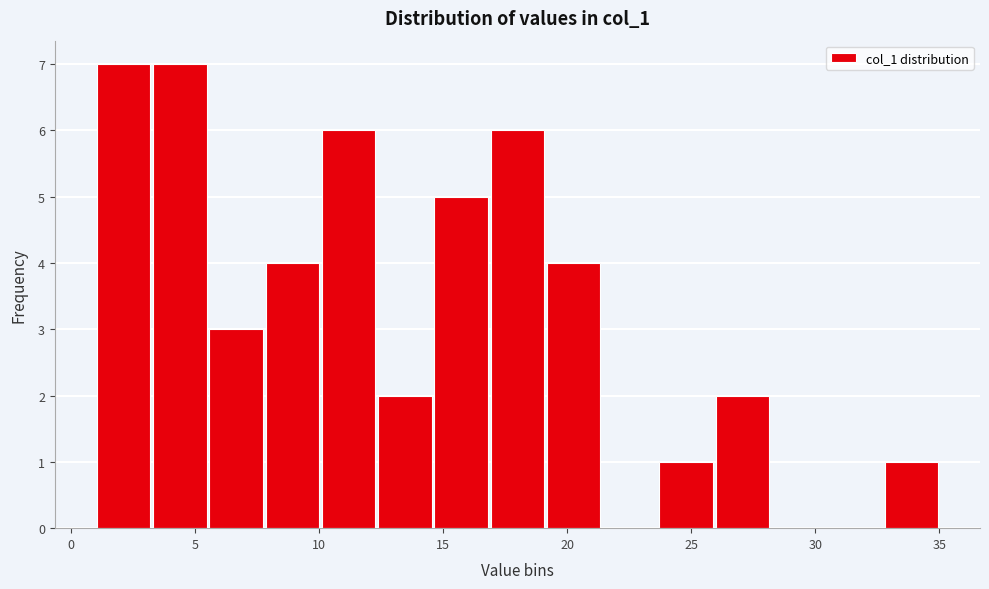

Reading left to right, transcribe this chart: for each bar, give the range it covers on the x-axis and its height. Neither the bar edges nor the heights are printed on the chart, so give them approximately, as read against the axes.

1.0 to 3.5: 7
3.5 to 5.5: 7
5.5 to 8.0: 3
8.0 to 10.0: 4
10.0 to 12.5: 6
12.5 to 14.5: 2
14.5 to 17.0: 5
17.0 to 19.0: 6
19.0 to 21.5: 4
21.5 to 23.5: 0
23.5 to 26.0: 1
26.0 to 28.0: 2
28.0 to 30.5: 0
30.5 to 32.5: 0
32.5 to 35.0: 1